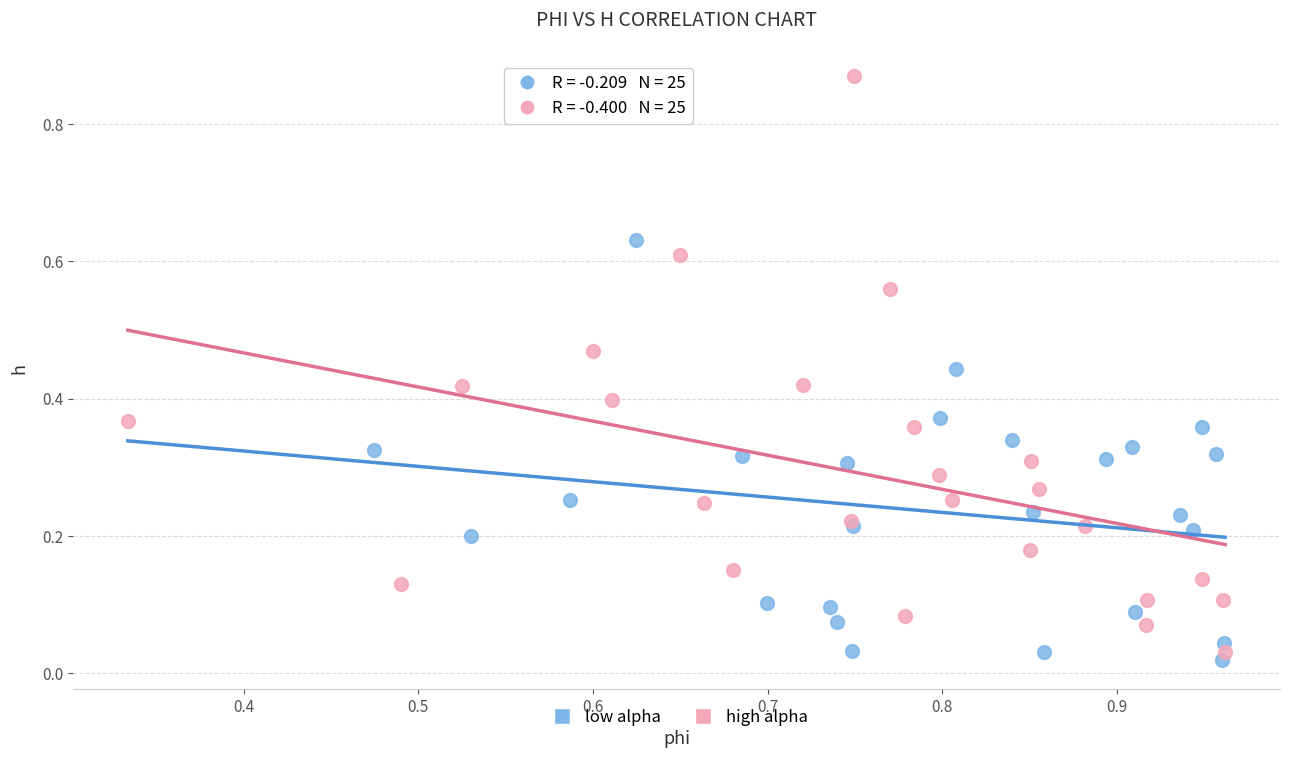

Which series has the widest spread of Y values?

high alpha